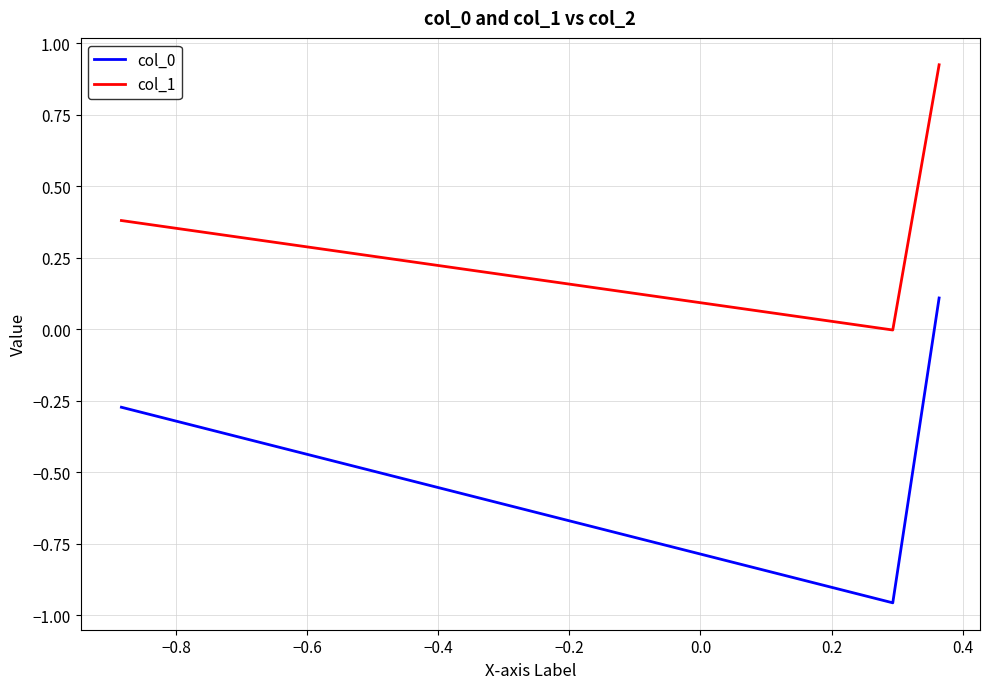

How many col_0 values are between 0 and 1?

1